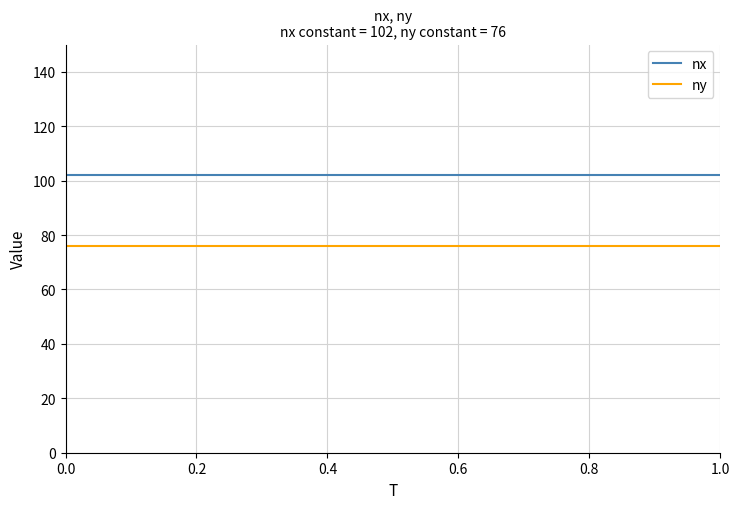

List the series in order of their overall mean, highest first.

nx, ny